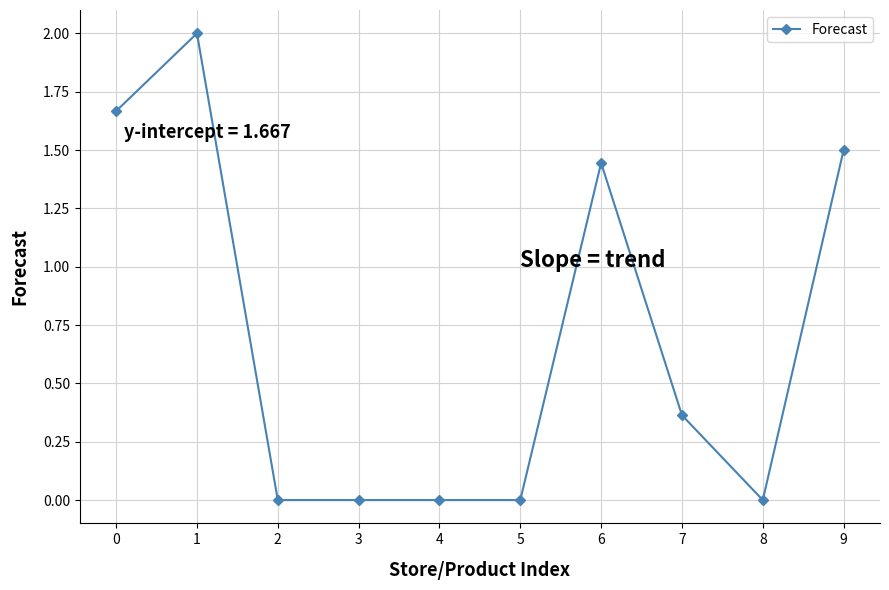

What is the average value?

0.7